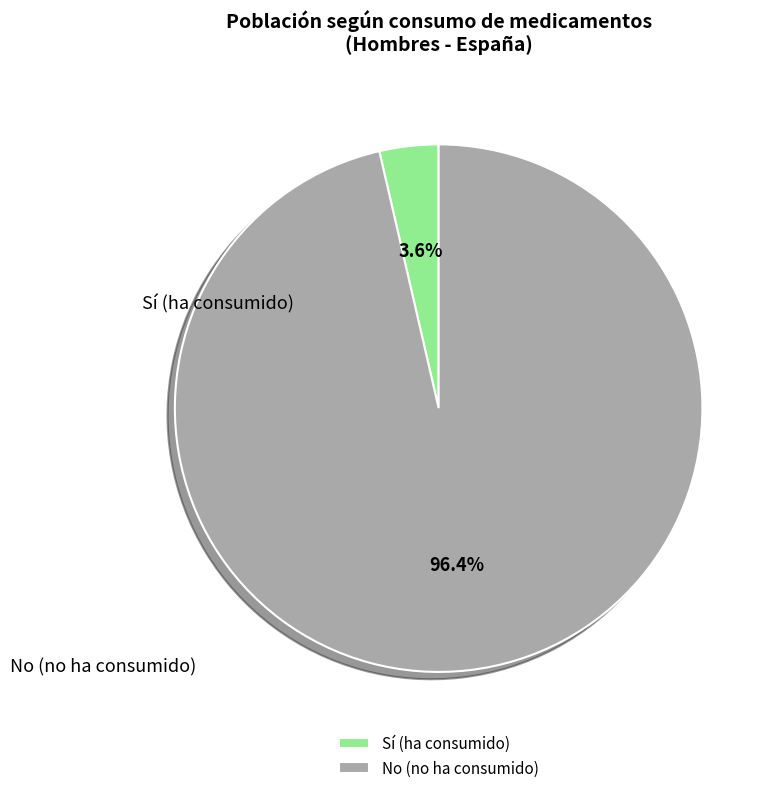

Between No (no ha consumido) and Sí (ha consumido), which is larger?

No (no ha consumido)